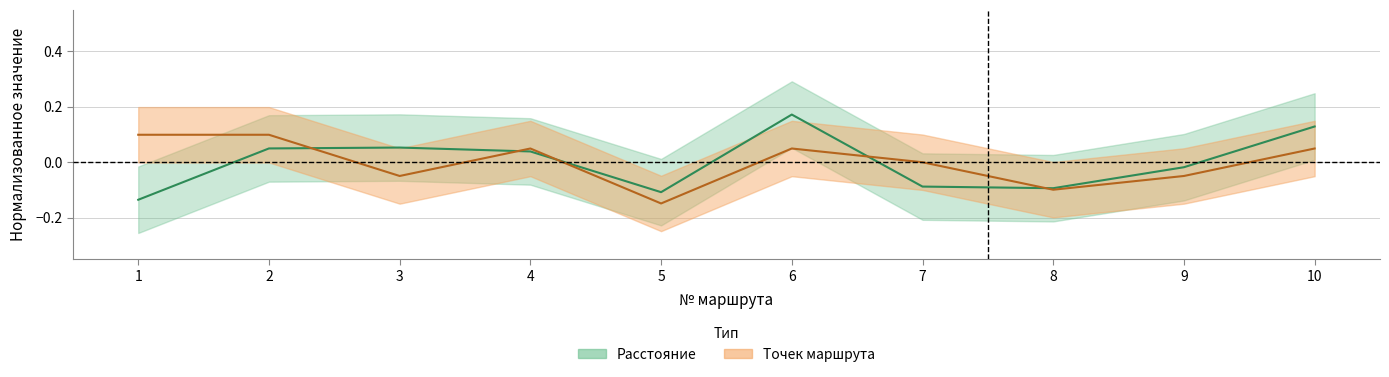

Which series changed the most between 2 and 10?

Расстояние